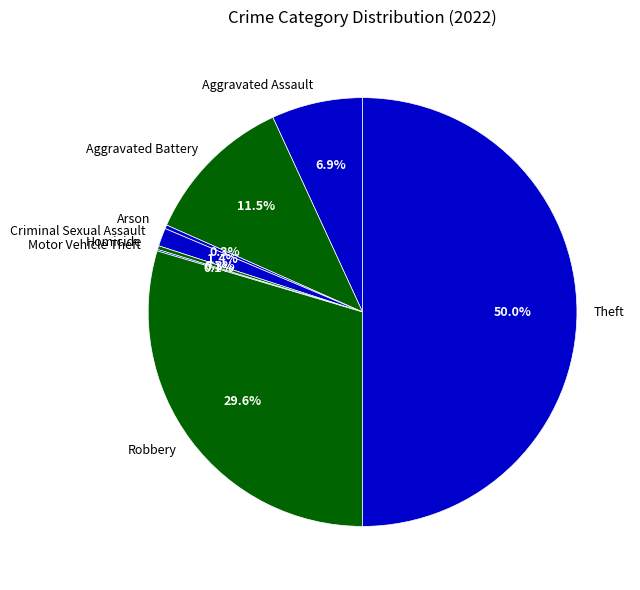

To the nearest percent, what is the difference between the largest and smallest slice percentages?

50%